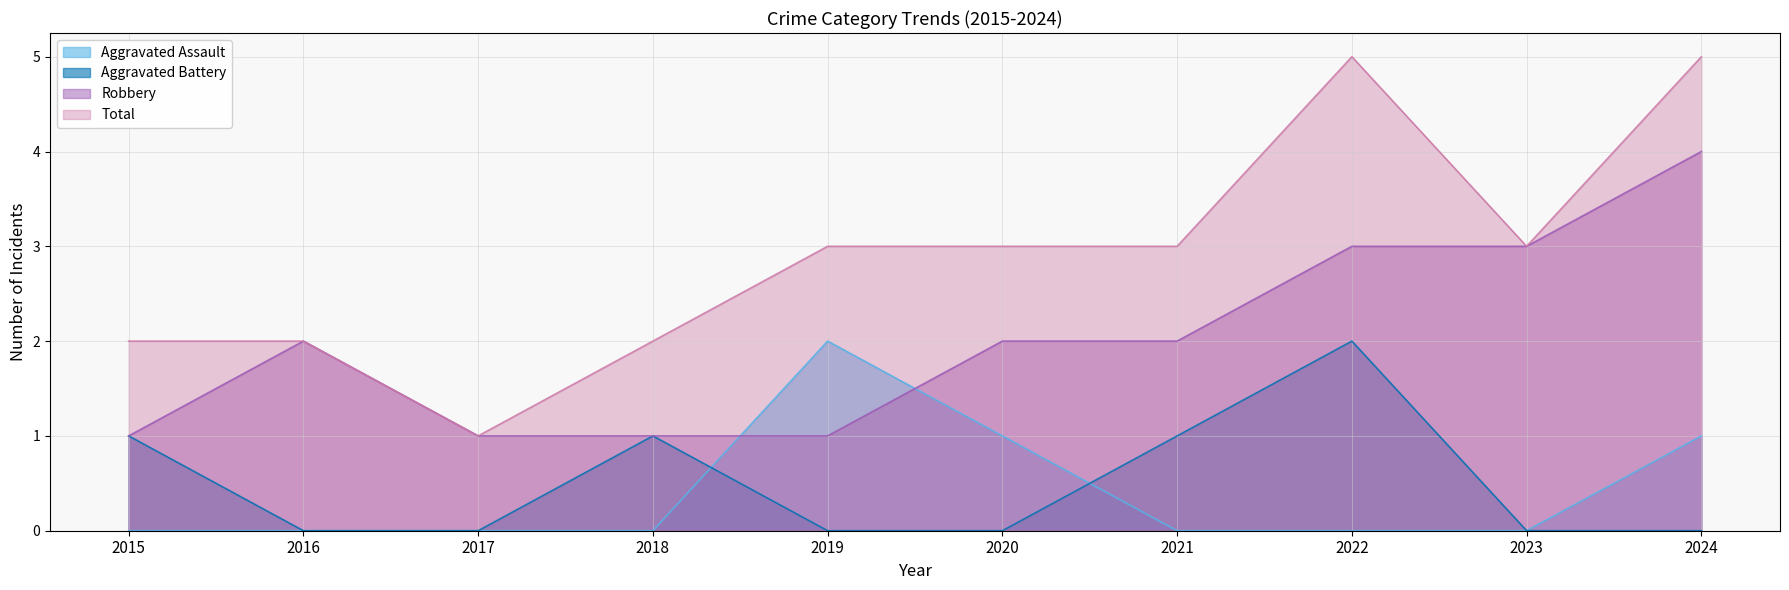

How many data points does each series have?

10